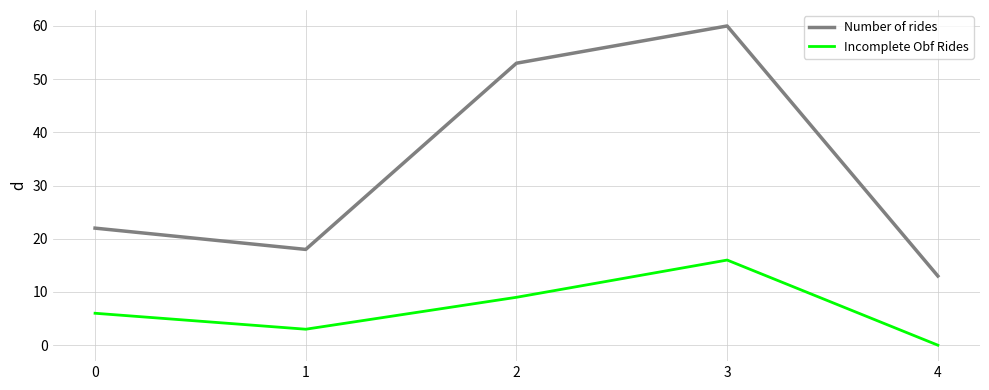

At how many categories does at least one series exceed 37?

2